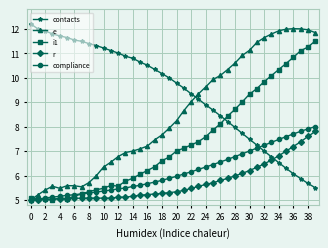

Which series has the largest total across all categories?

contacts